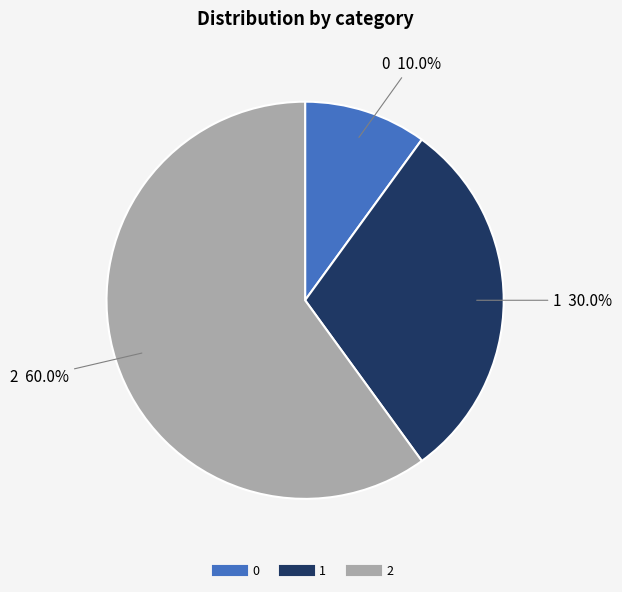

To the nearest percent, what percentage of the pie is 2?

60%